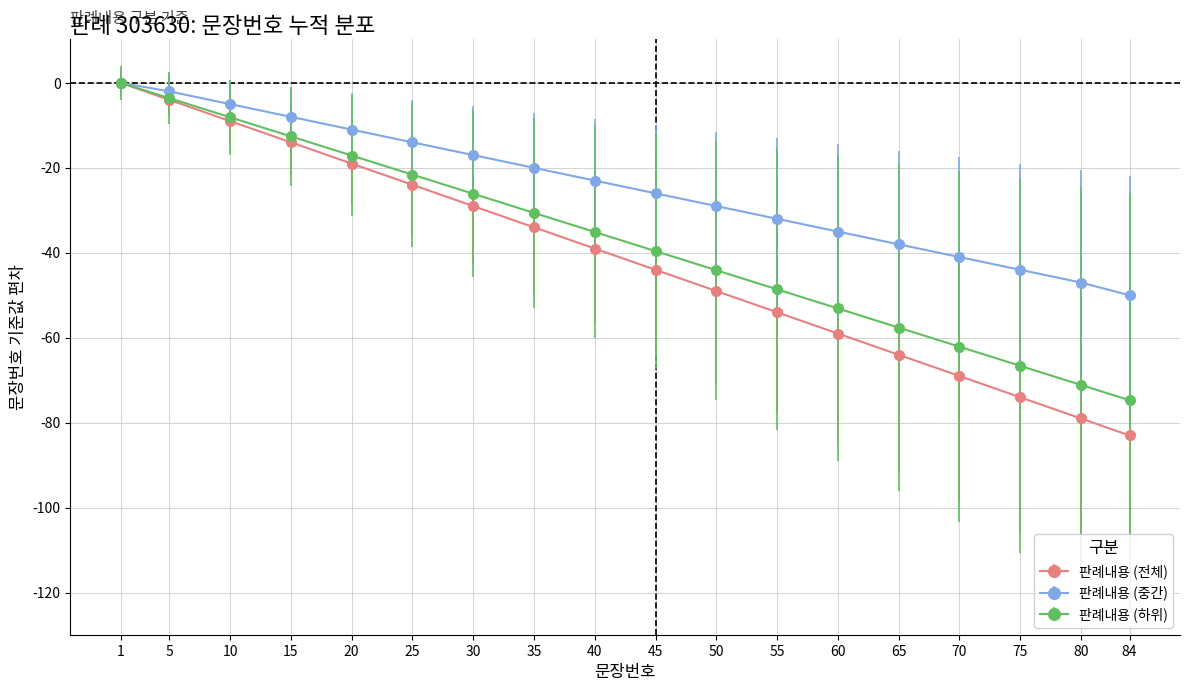

The value of 판례내용 (중간) at 70 is -61.0. True or false?

False